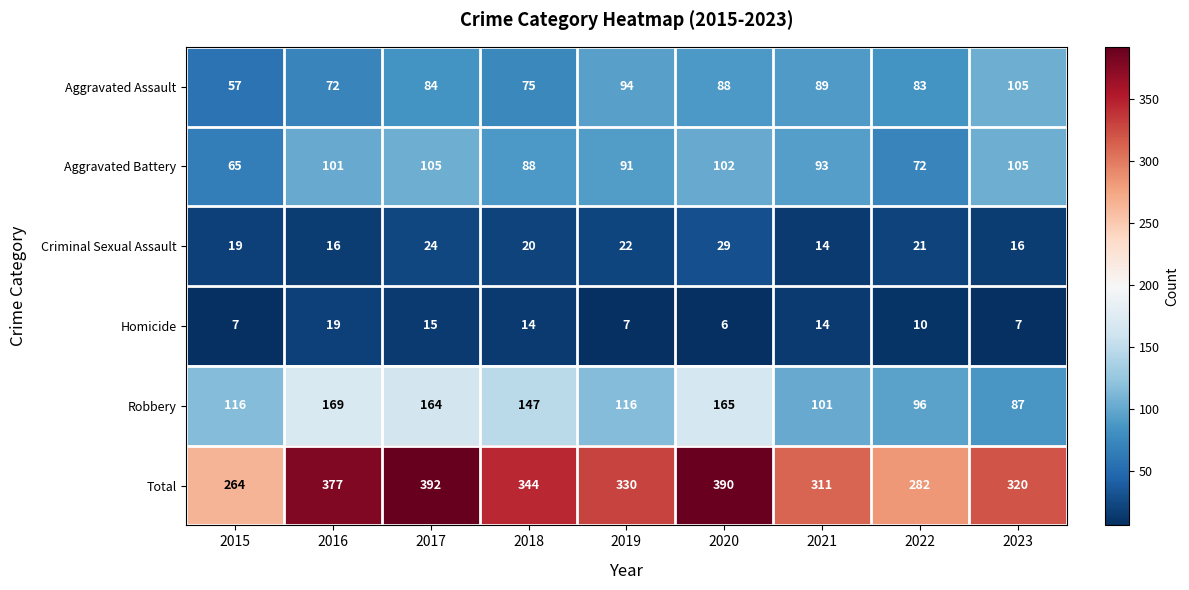

Which category has the highest value in the Homicide series?

2016